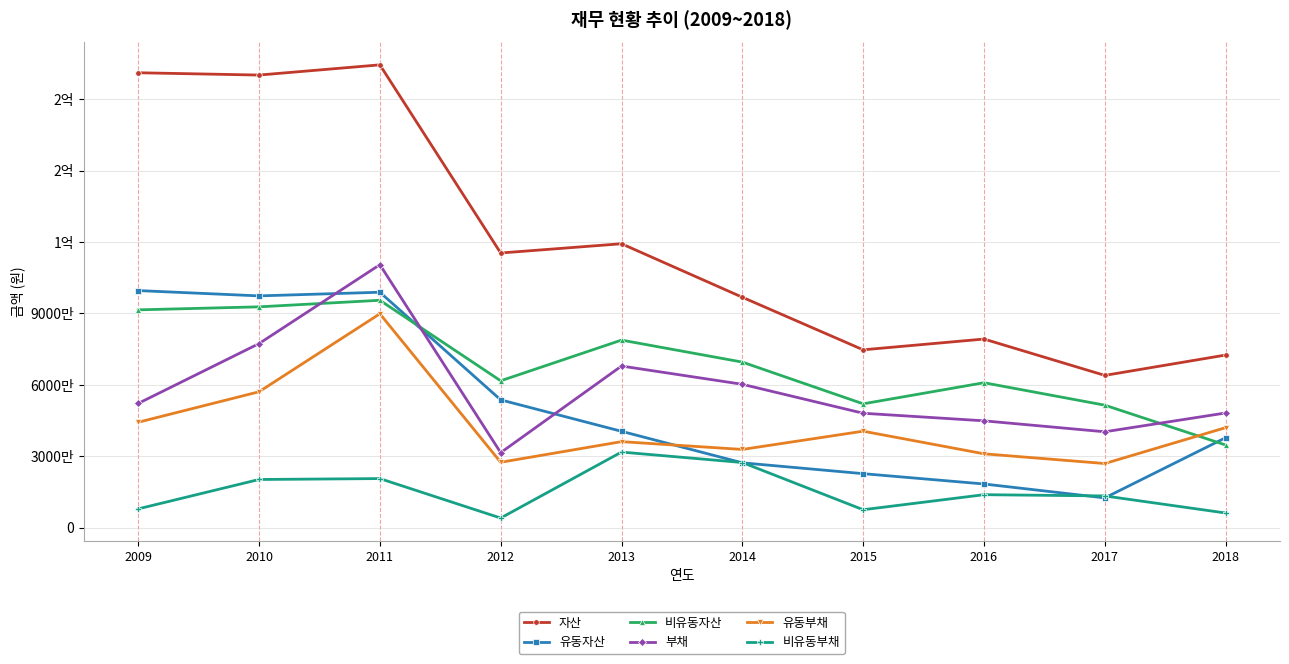

How many interior local valleys does the 유동자산 series have?

2